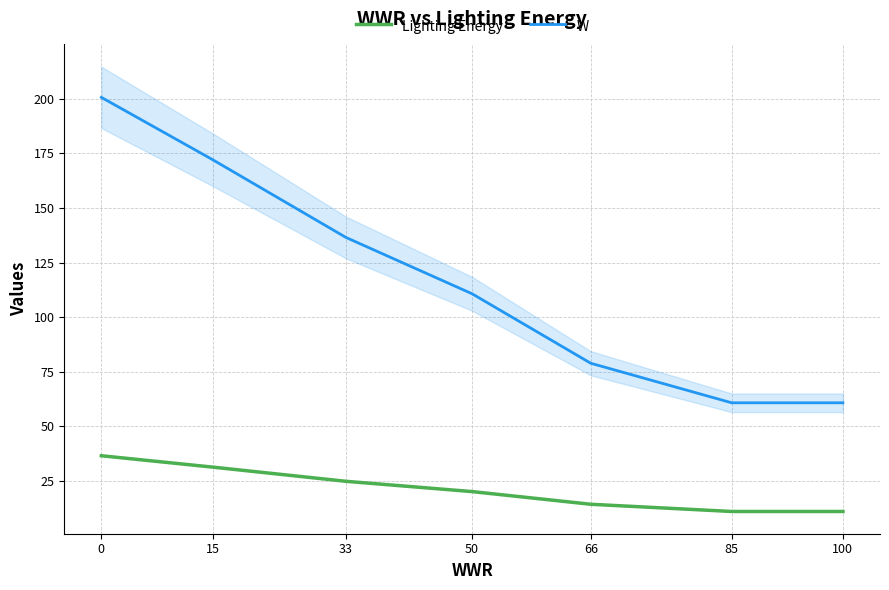

List the labels in order of W value, smallest first.

85, 100, 66, 50, 33, 15, 0